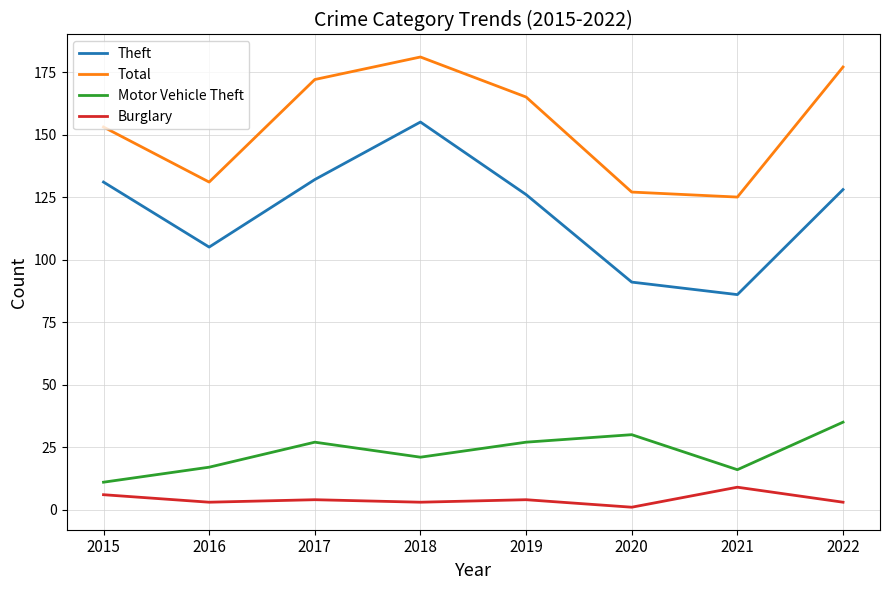

What is the difference between the maximum and minimum values in the Burglary series?

8